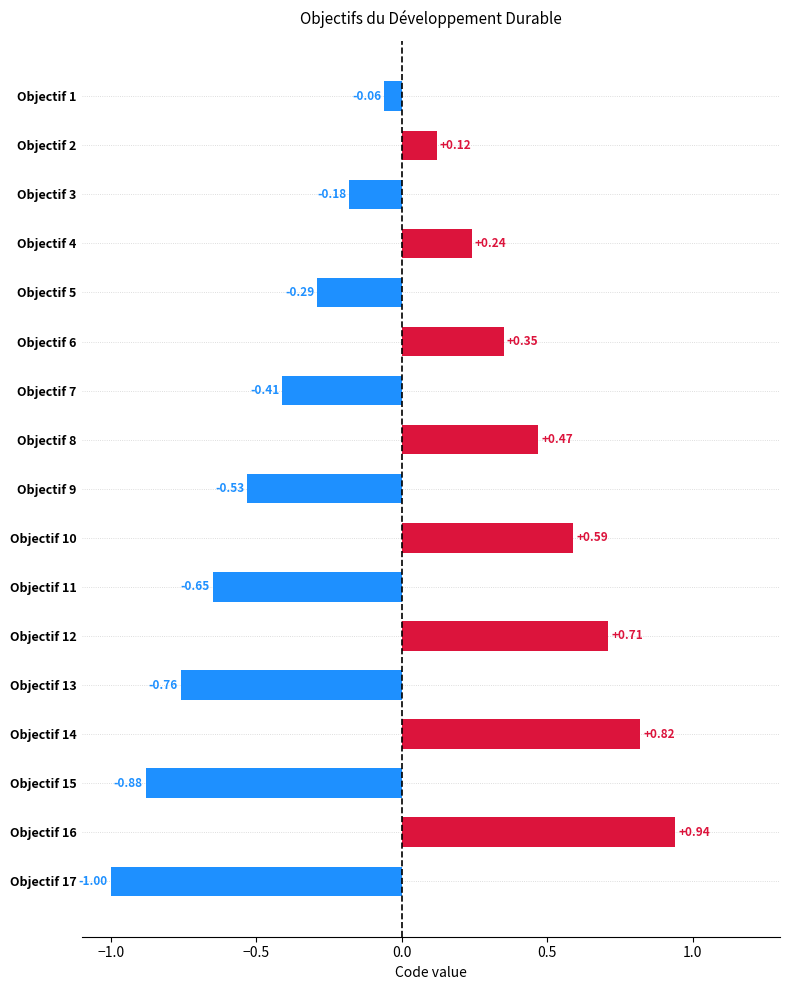

Which has a higher value, Objectif 1 or Objectif 17?

Objectif 1